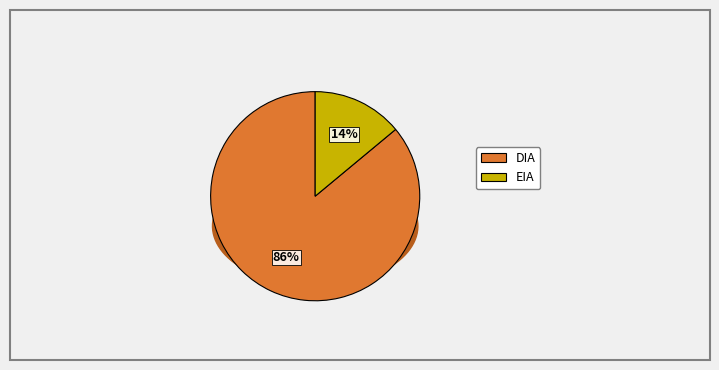

The DIA slice represents 91% of the pie. True or false?

False